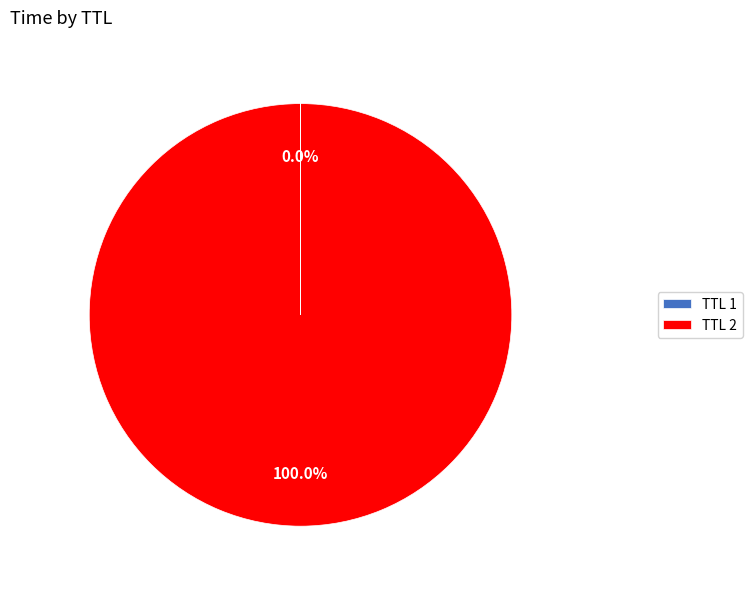

Does TTL 2 account for over 50% of the chart?

Yes